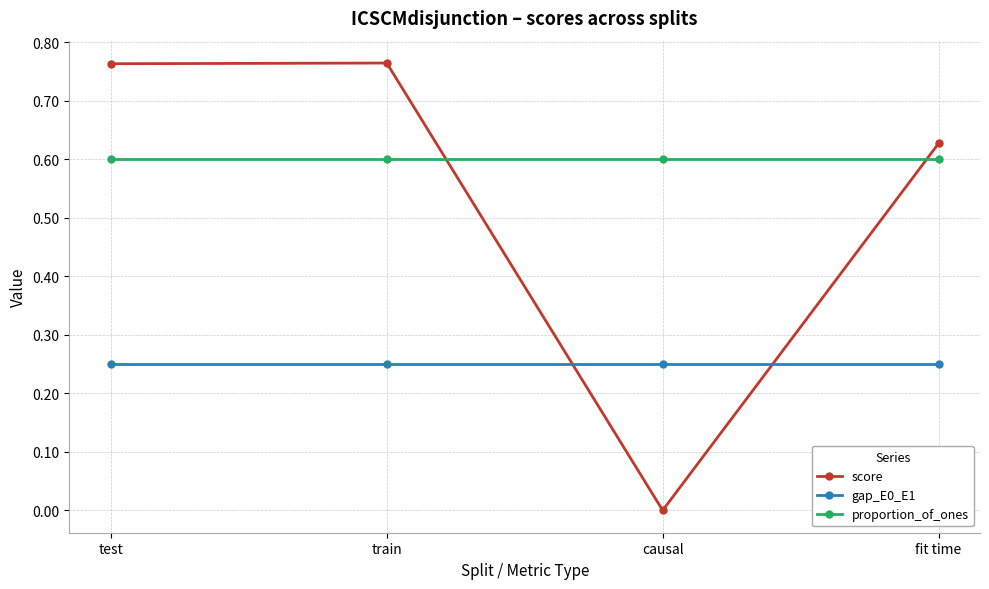

Is the value of proportion_of_ones at train greater than the value of gap_E0_E1 at train?

Yes